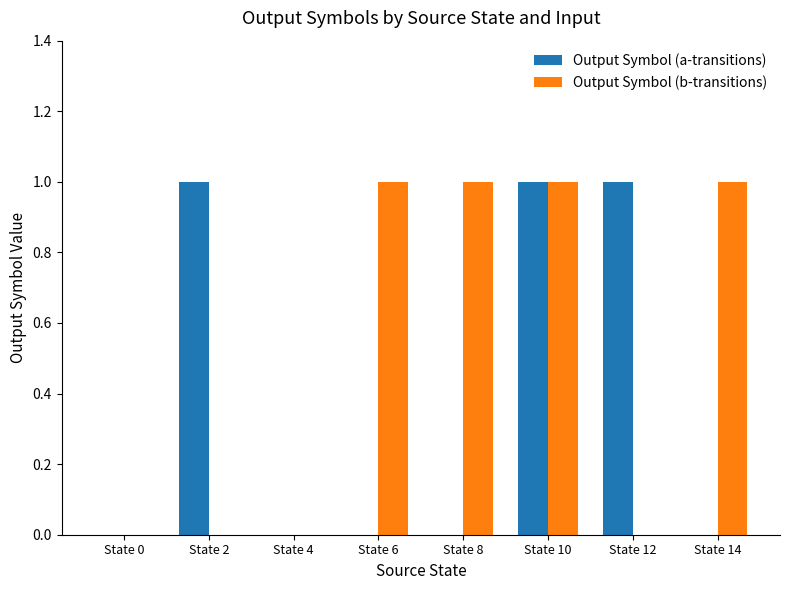

How many distinct data groups are displayed?

2